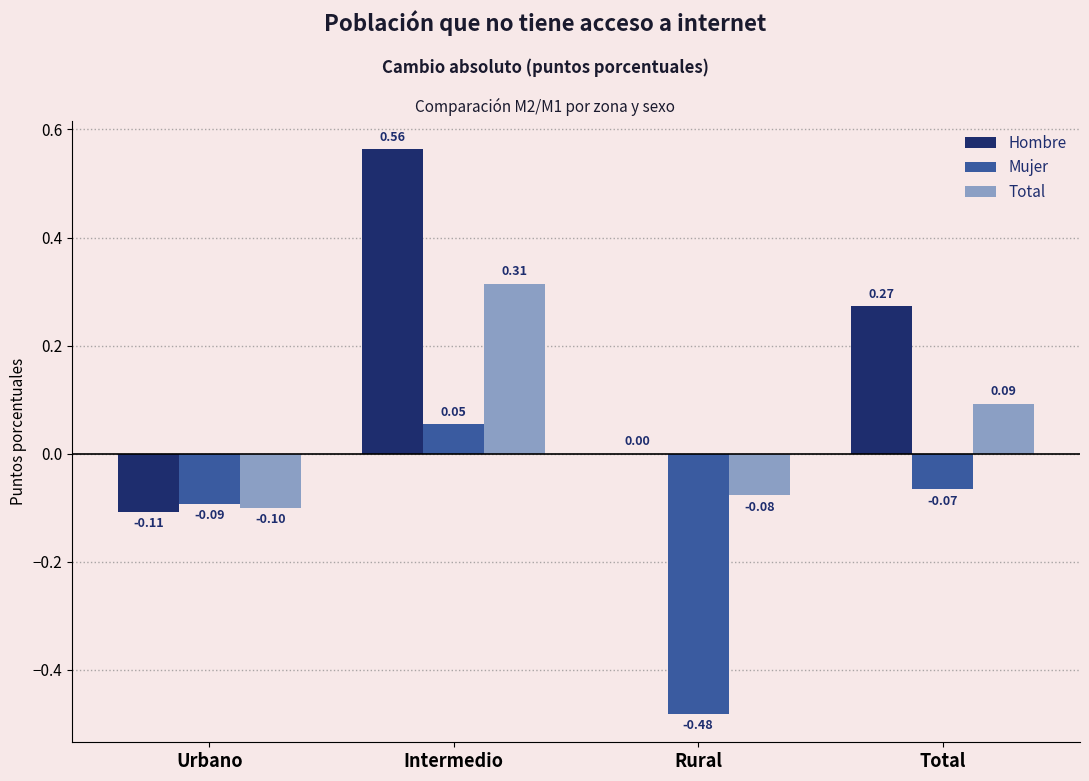

Which series changed the most between Intermedio and Total?

Hombre